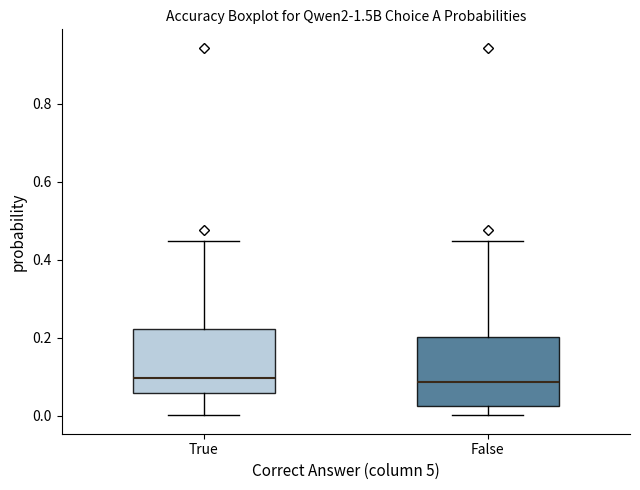

Reading left to right, read every box against the y-axis: the position of its median line, the range the box covers, and the ends of its whiskers. The values are not printed on the chart, so give them approximately, as read against the axis.

True: median 0.10, box 0.06 to 0.22, whiskers 0.00 to 0.44
False: median 0.08, box 0.02 to 0.20, whiskers 0.00 to 0.44